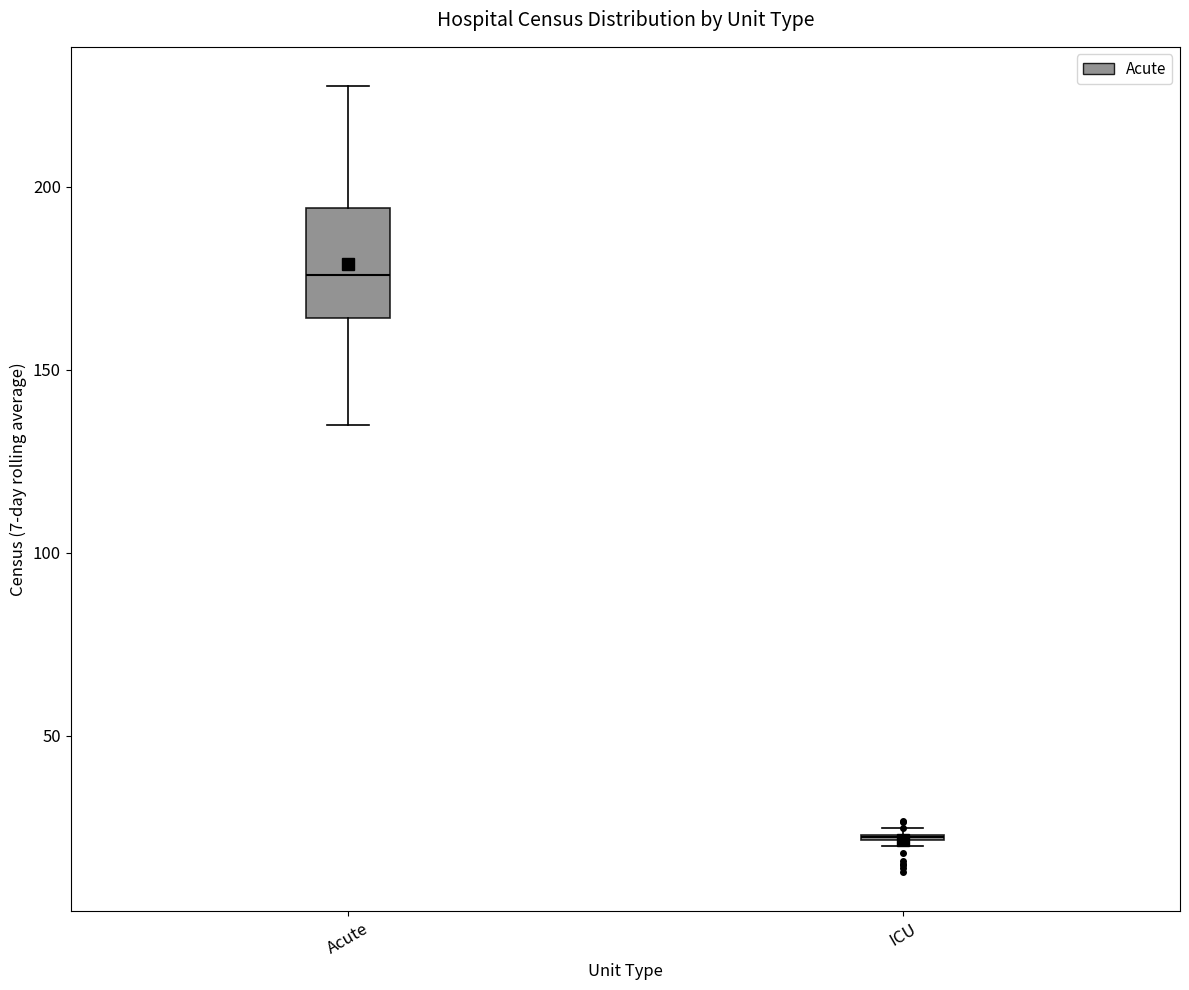

Reading left to right, read every box against the y-axis: the position of its median line, the range the box covers, and the ends of its whiskers. The values are not printed on the chart, so give them approximately, as read against the axis.

Acute: median 175, box 165 to 195, whiskers 135 to 230
ICU: box collapsed to a line at 20, whiskers 20 to 25